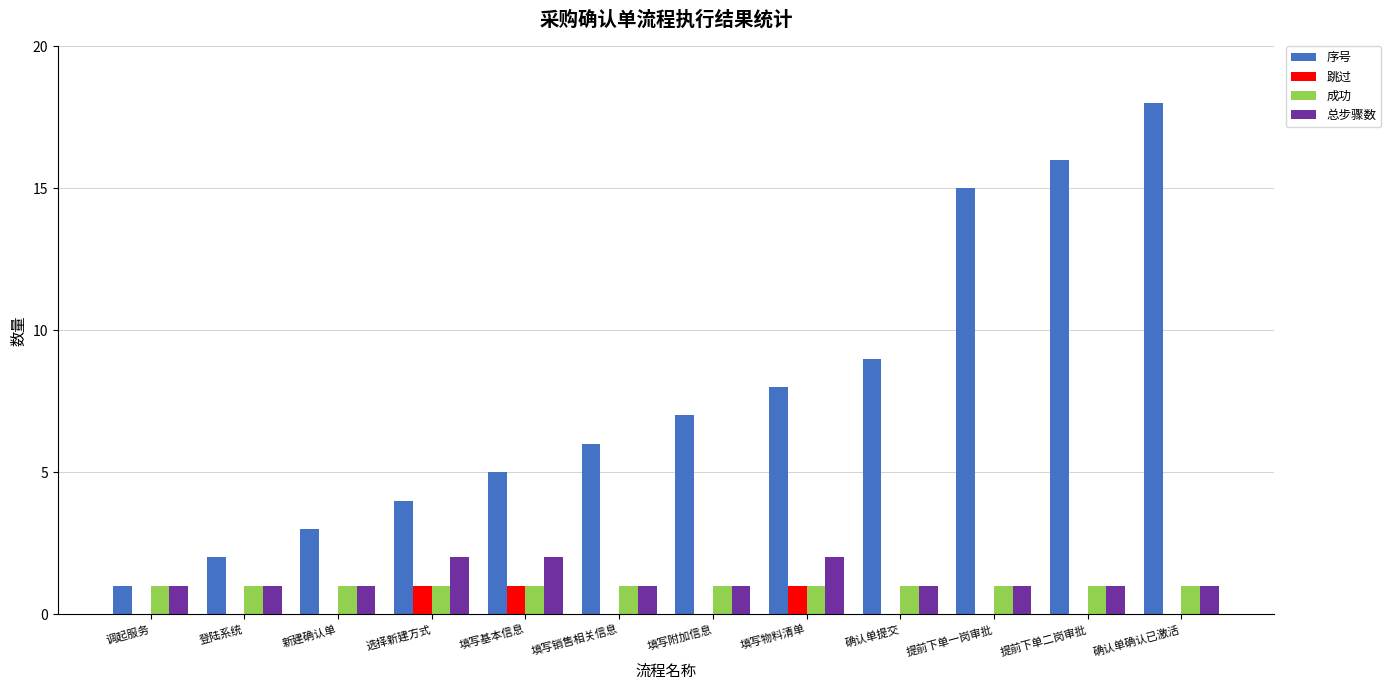

Where is 序号 nearest to the value 9?

确认单提交